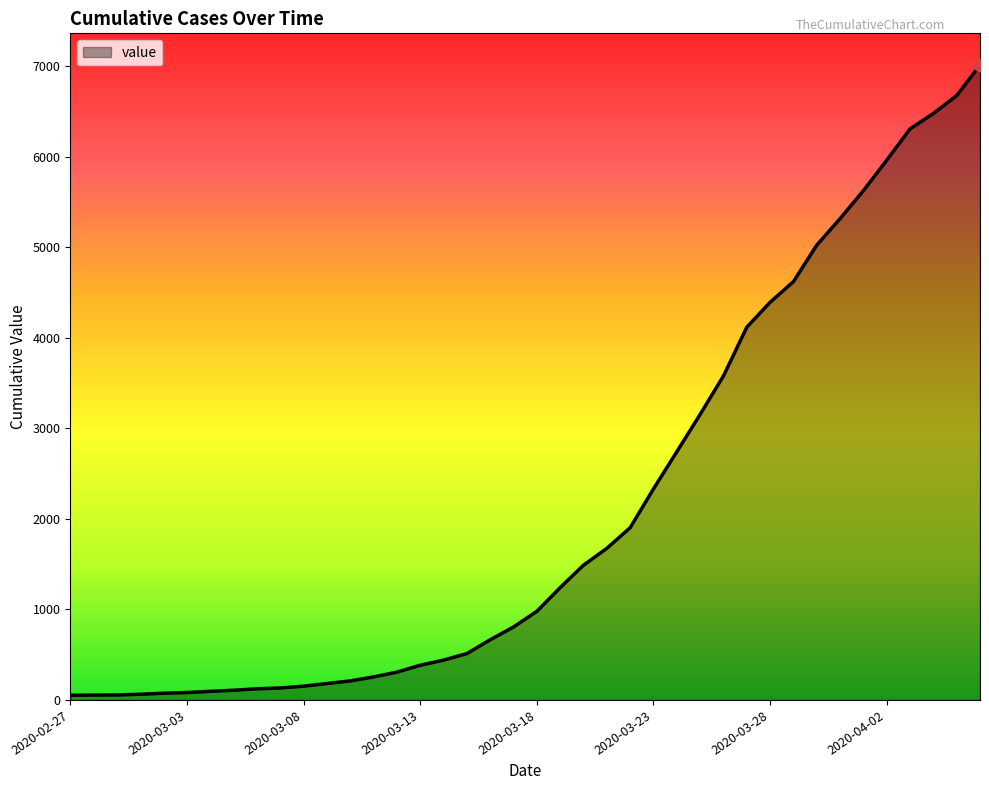

What is the maximum value shown in the chart?

7015